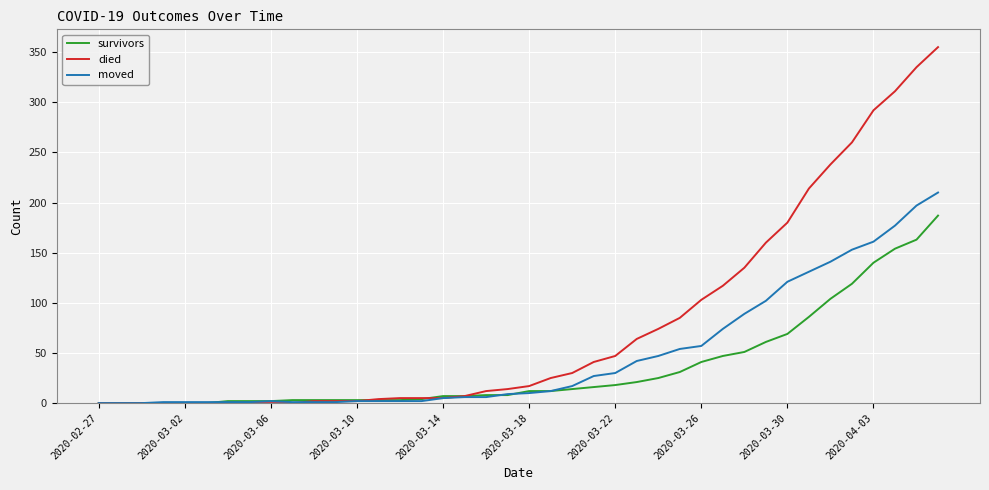

What is the average value of the died series?

79